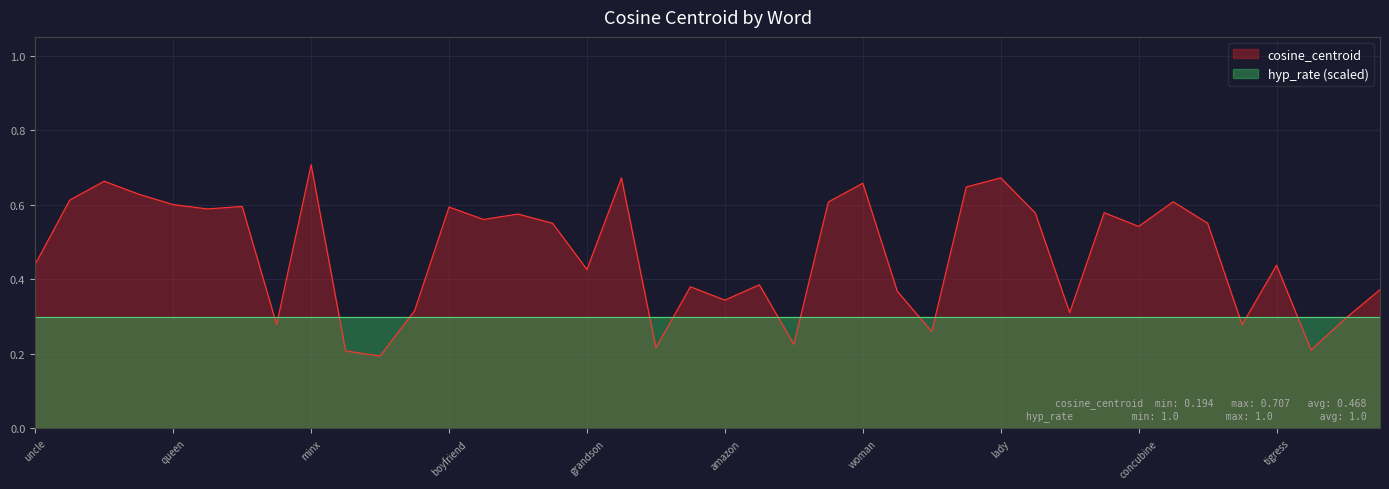

List the labels in order of value, largest first.

minx, lady, niece, daughter, woman, courtesan, barmaid, granddaughter, matriarch, diva, queen, stepdaughter, boyfriend, mistress, hostess, wife, grandma, fiance, mom, policewoman, concubine, uncle, tigress, grandson, policeman, molly, heir, paterfamilias, amazon, hero, patriarch, maiden, chairwoman, fisherman, hematologist, spokeswoman, angler, tenor, surveyor, biologist